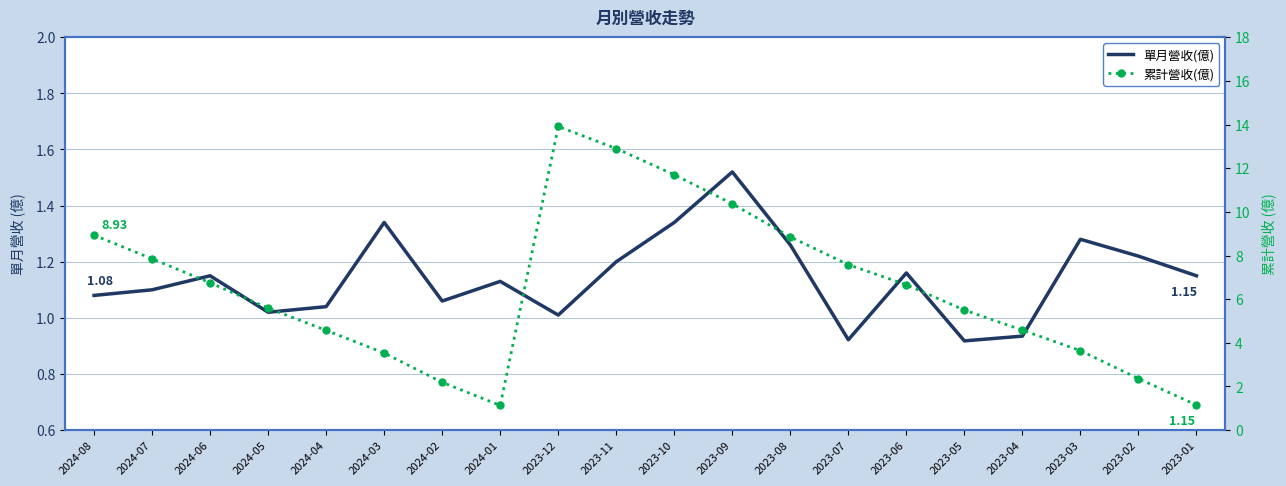

Where is the first local maximum for 累計營收(億)?

2023-12